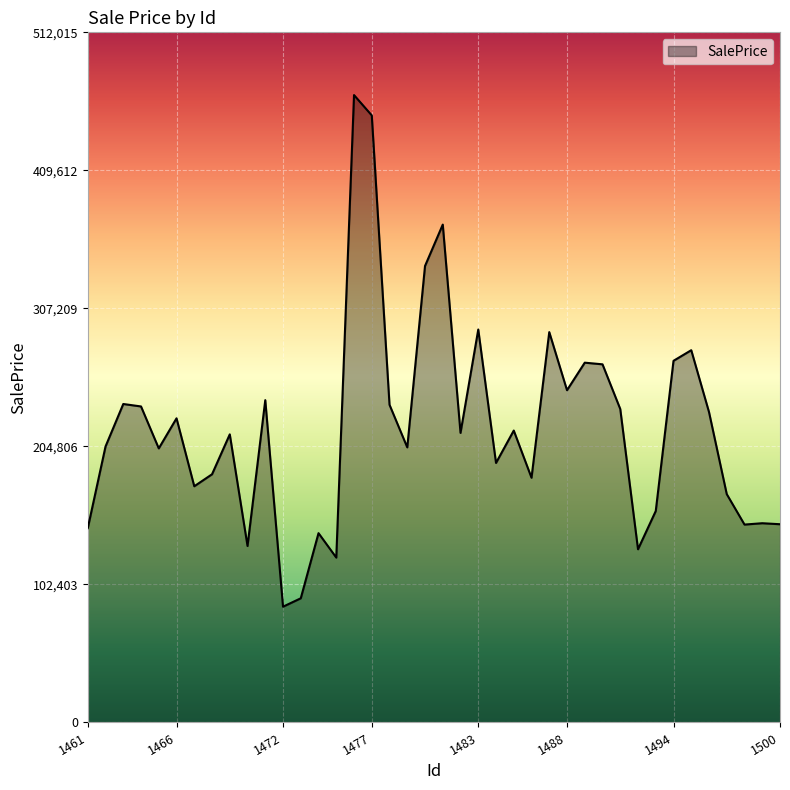

What is the greatest value displayed?

465468.6